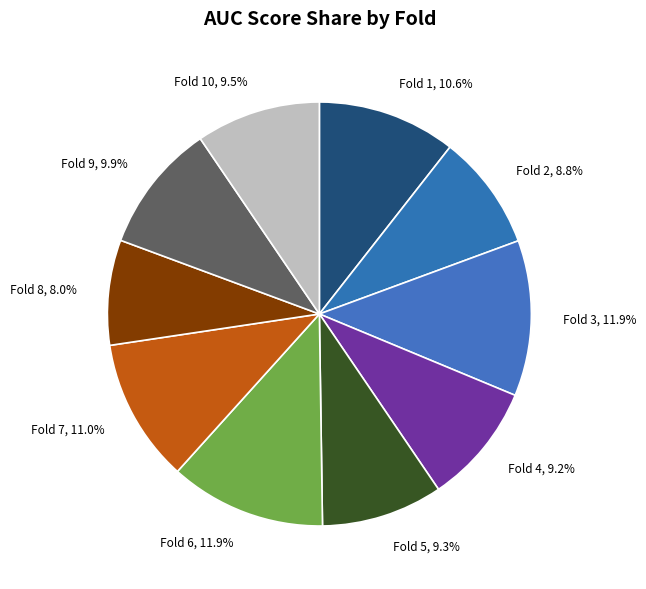

Does Fold 2, 8.8% account for over 50% of the chart?

No